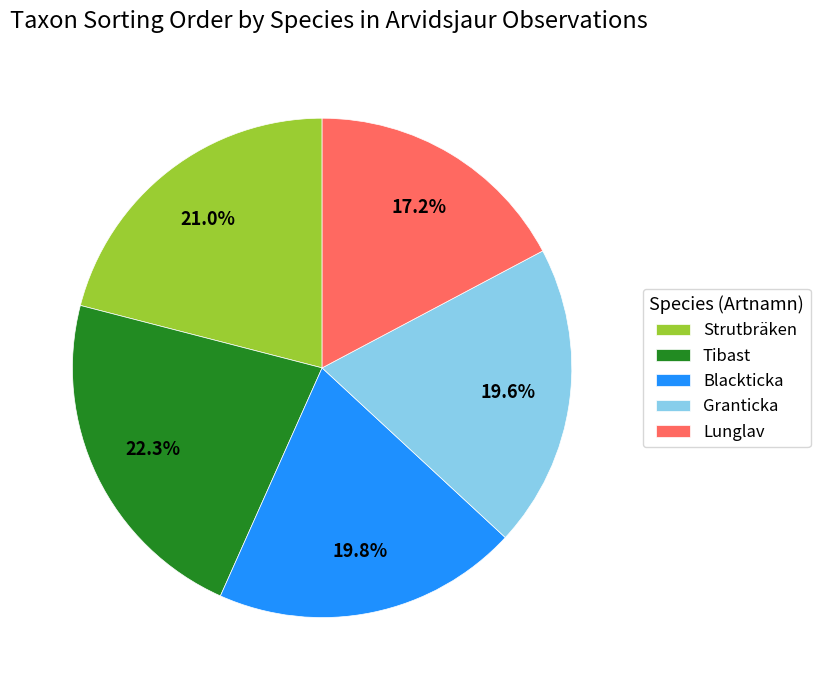

Does Tibast represent more than half of the total?

No